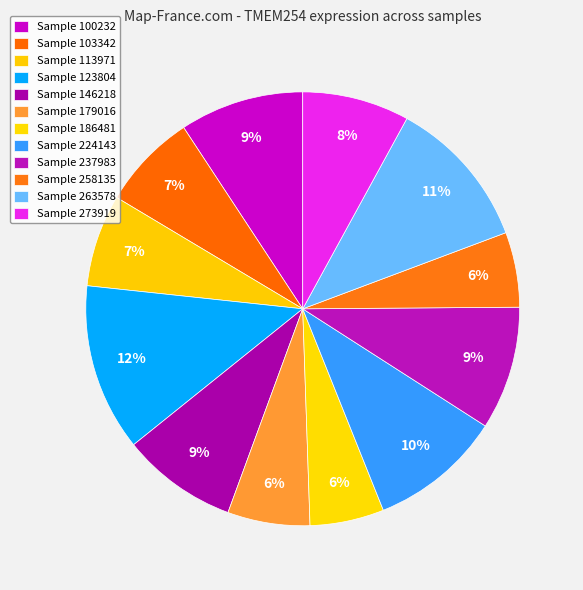

Count the number of slices in the pie.

12